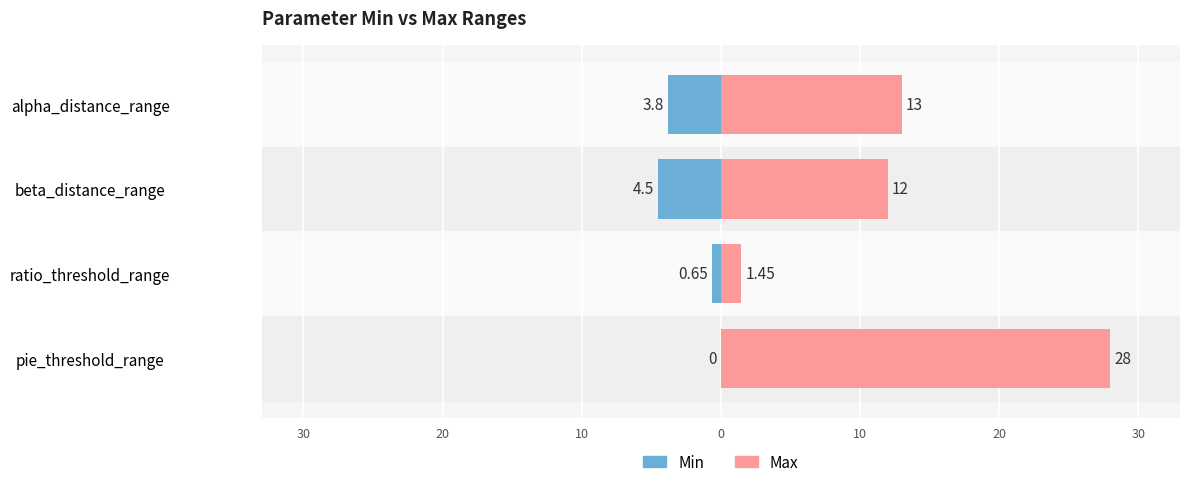

At how many categories does at least one series exceed 12?

2